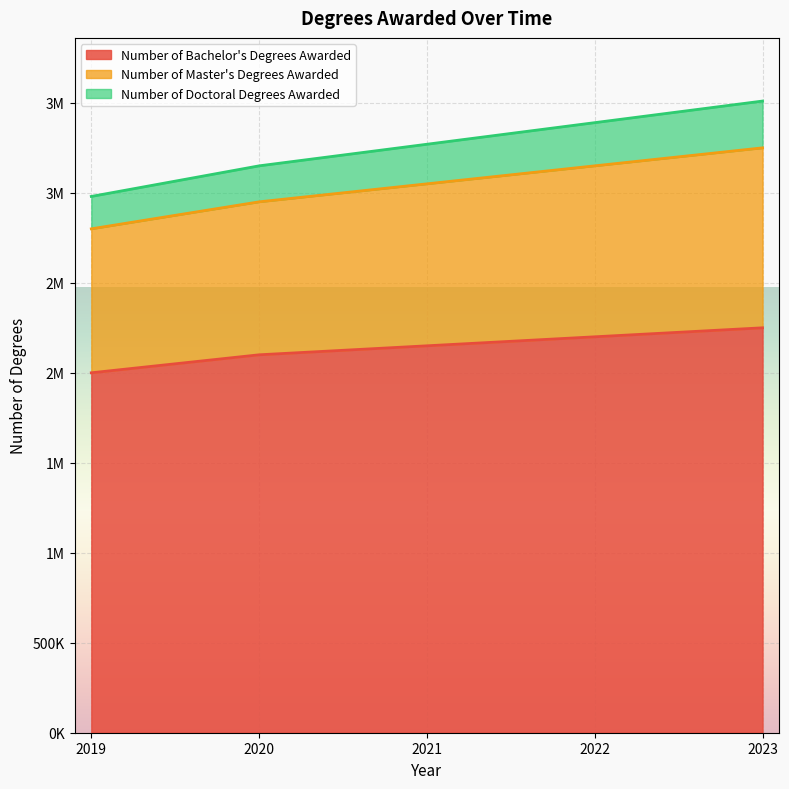

What is the difference between the maximum and minimum values in the Number of Bachelor's Degrees Awarded series?

250000